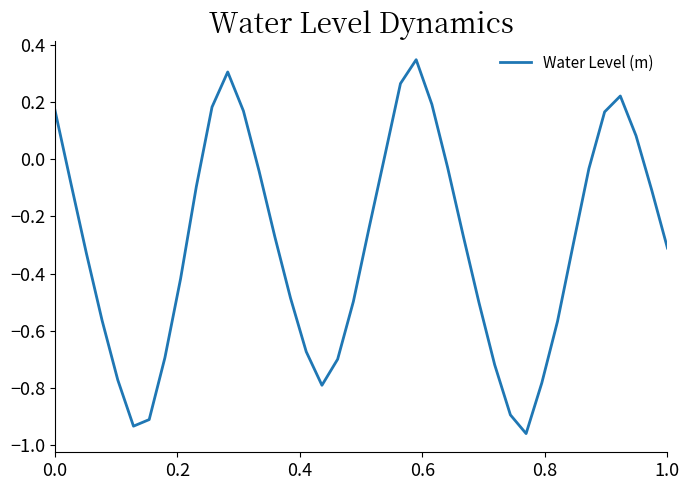

True or false: the data has more than 2 interior local peaks.

True